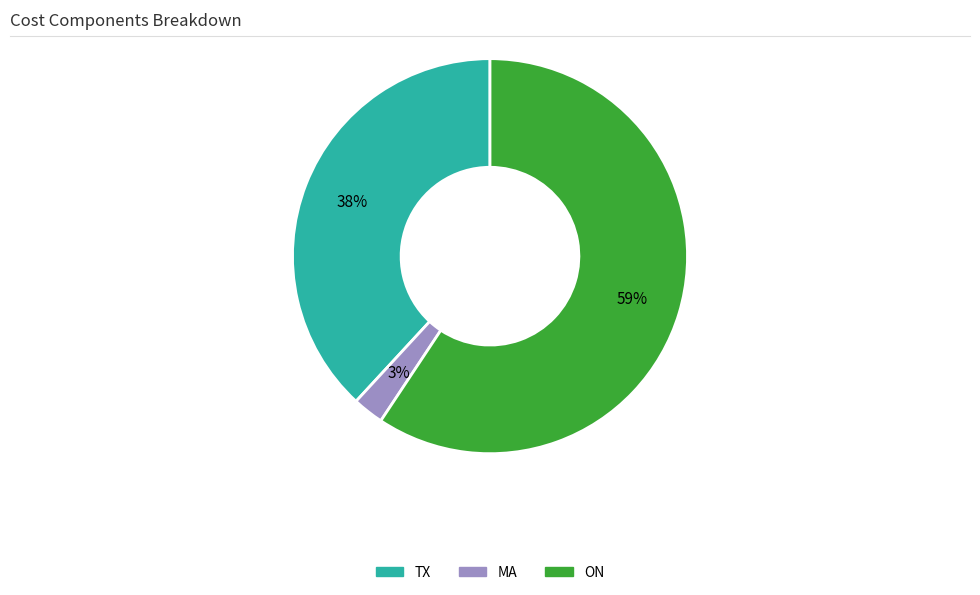

To the nearest percent, what percentage of the pie is ON?

59%